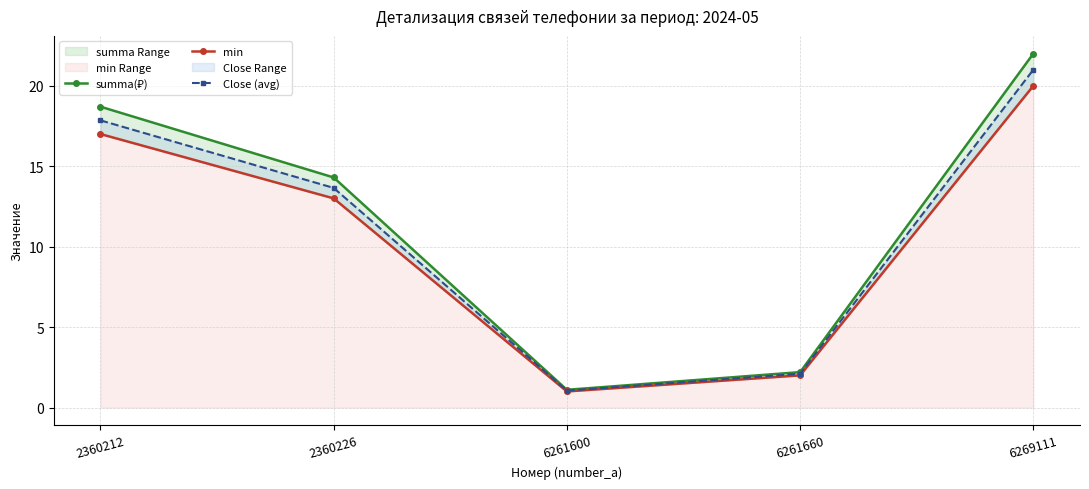

True or false: Close (avg) and summa(₽) cross at least once.

False